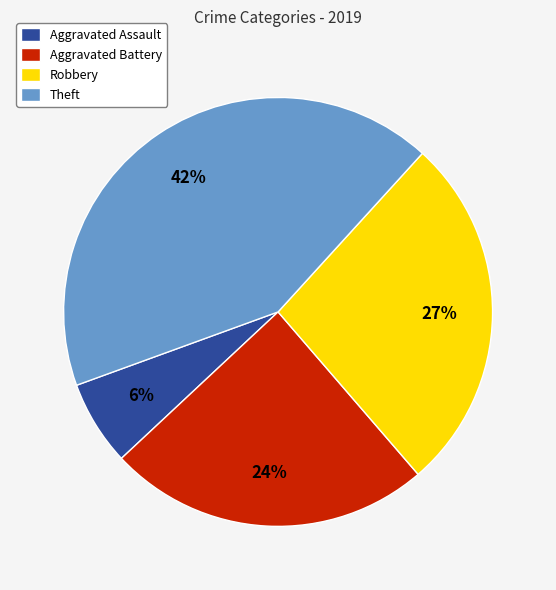

How many segments does this pie chart have?

4